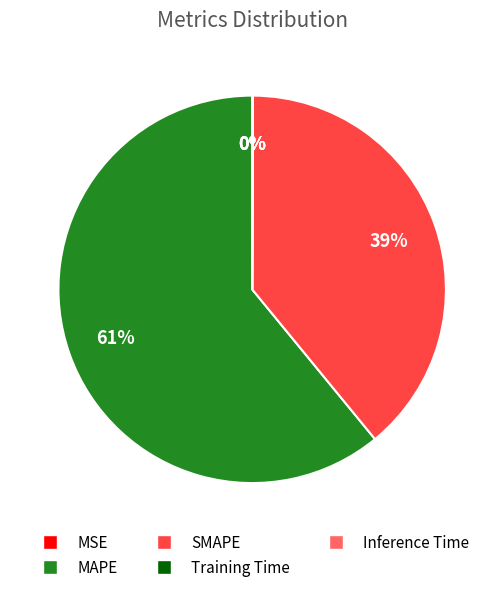

What is the largest slice in the pie chart?

MAPE